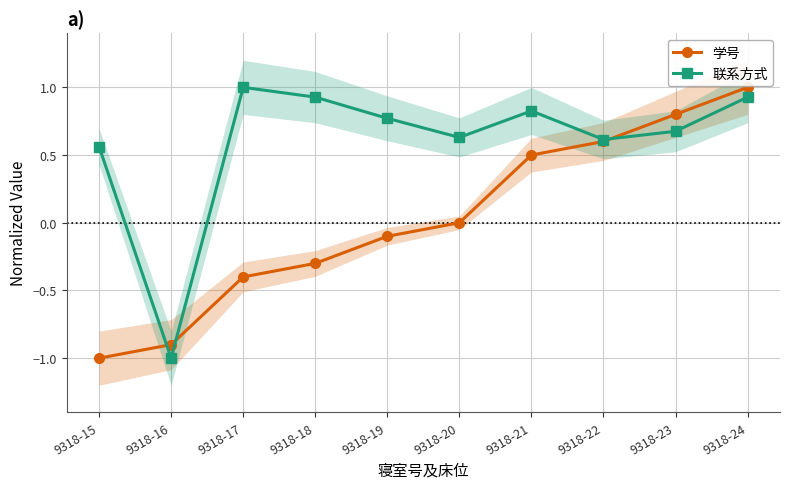

What are all the series names shown in the legend?

学号, 联系方式